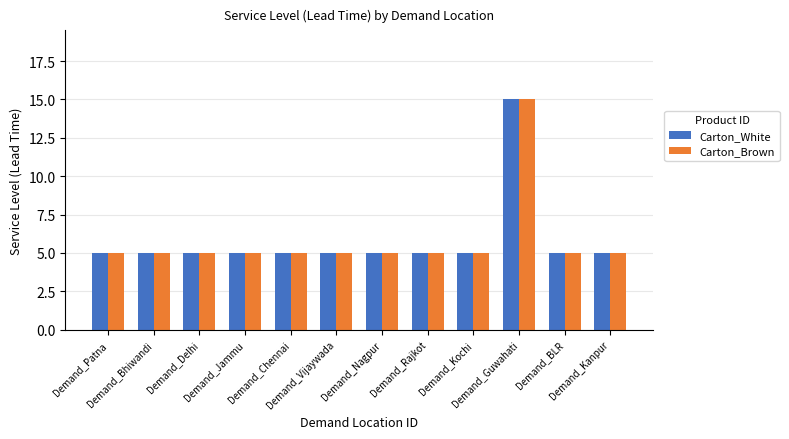

What is the minimum value for Carton_White?

5